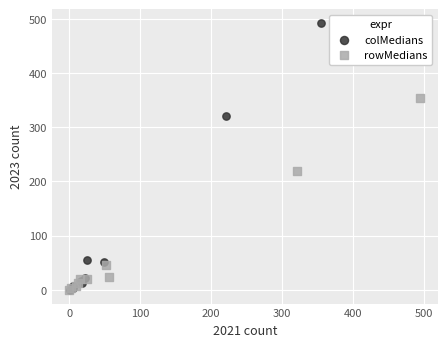

Which series contains the highest Y value?

colMedians